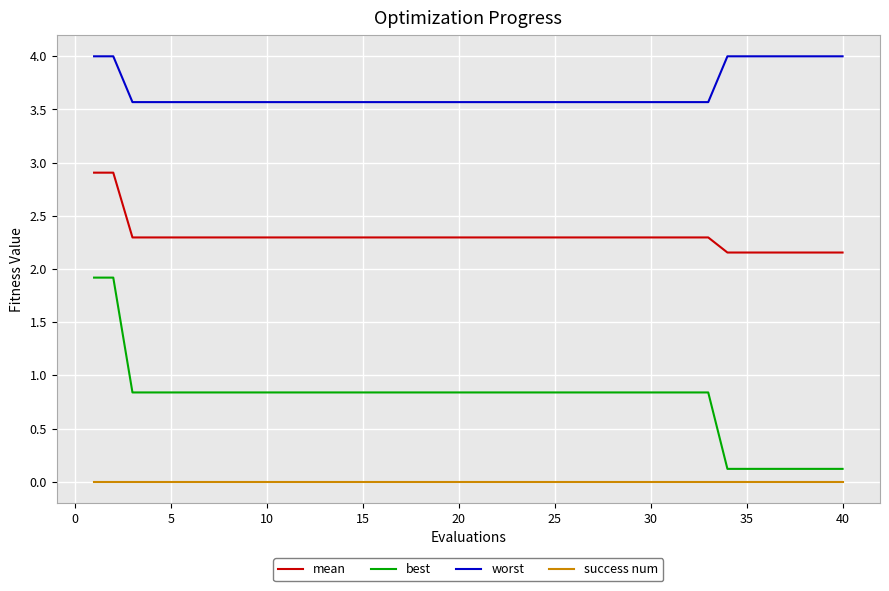

Does the chart display data point markers on the line(s)?

No